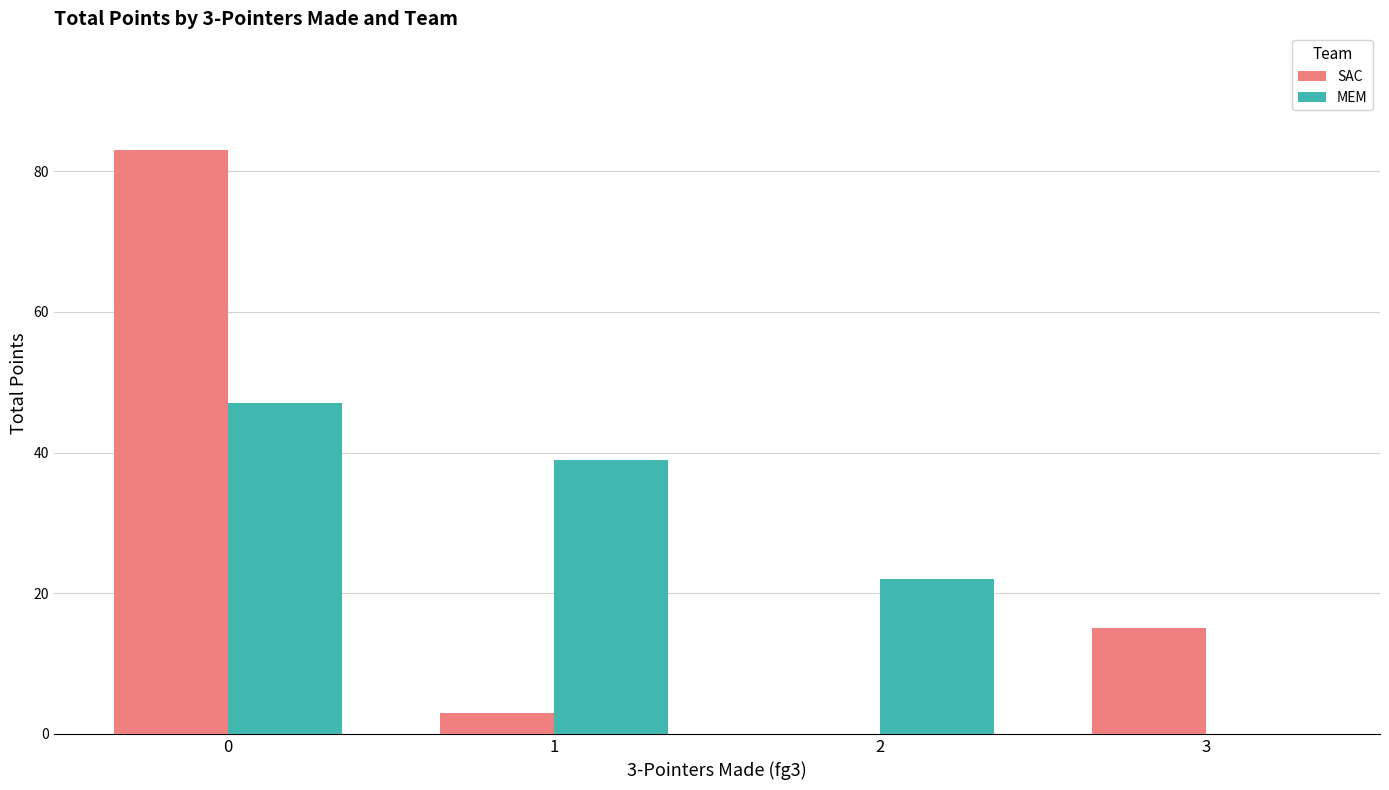

What is the maximum value shown in the chart?

83